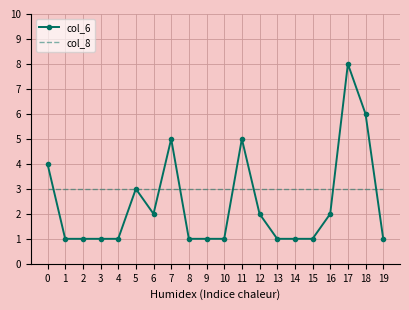

At which category is the sum across all series the highest?

17